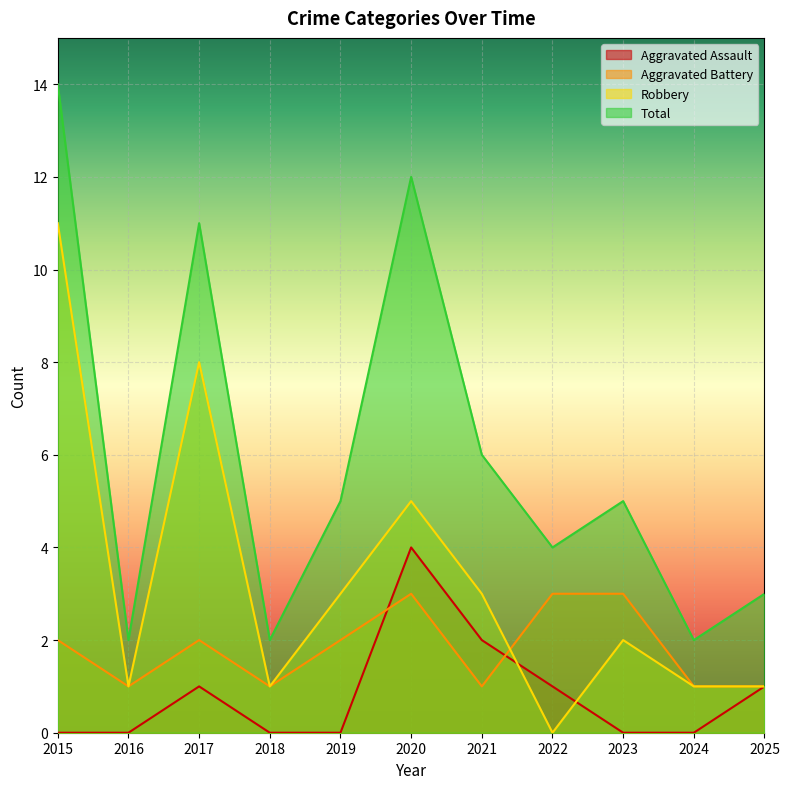

Read the Aggravated Battery value at 2022.

3